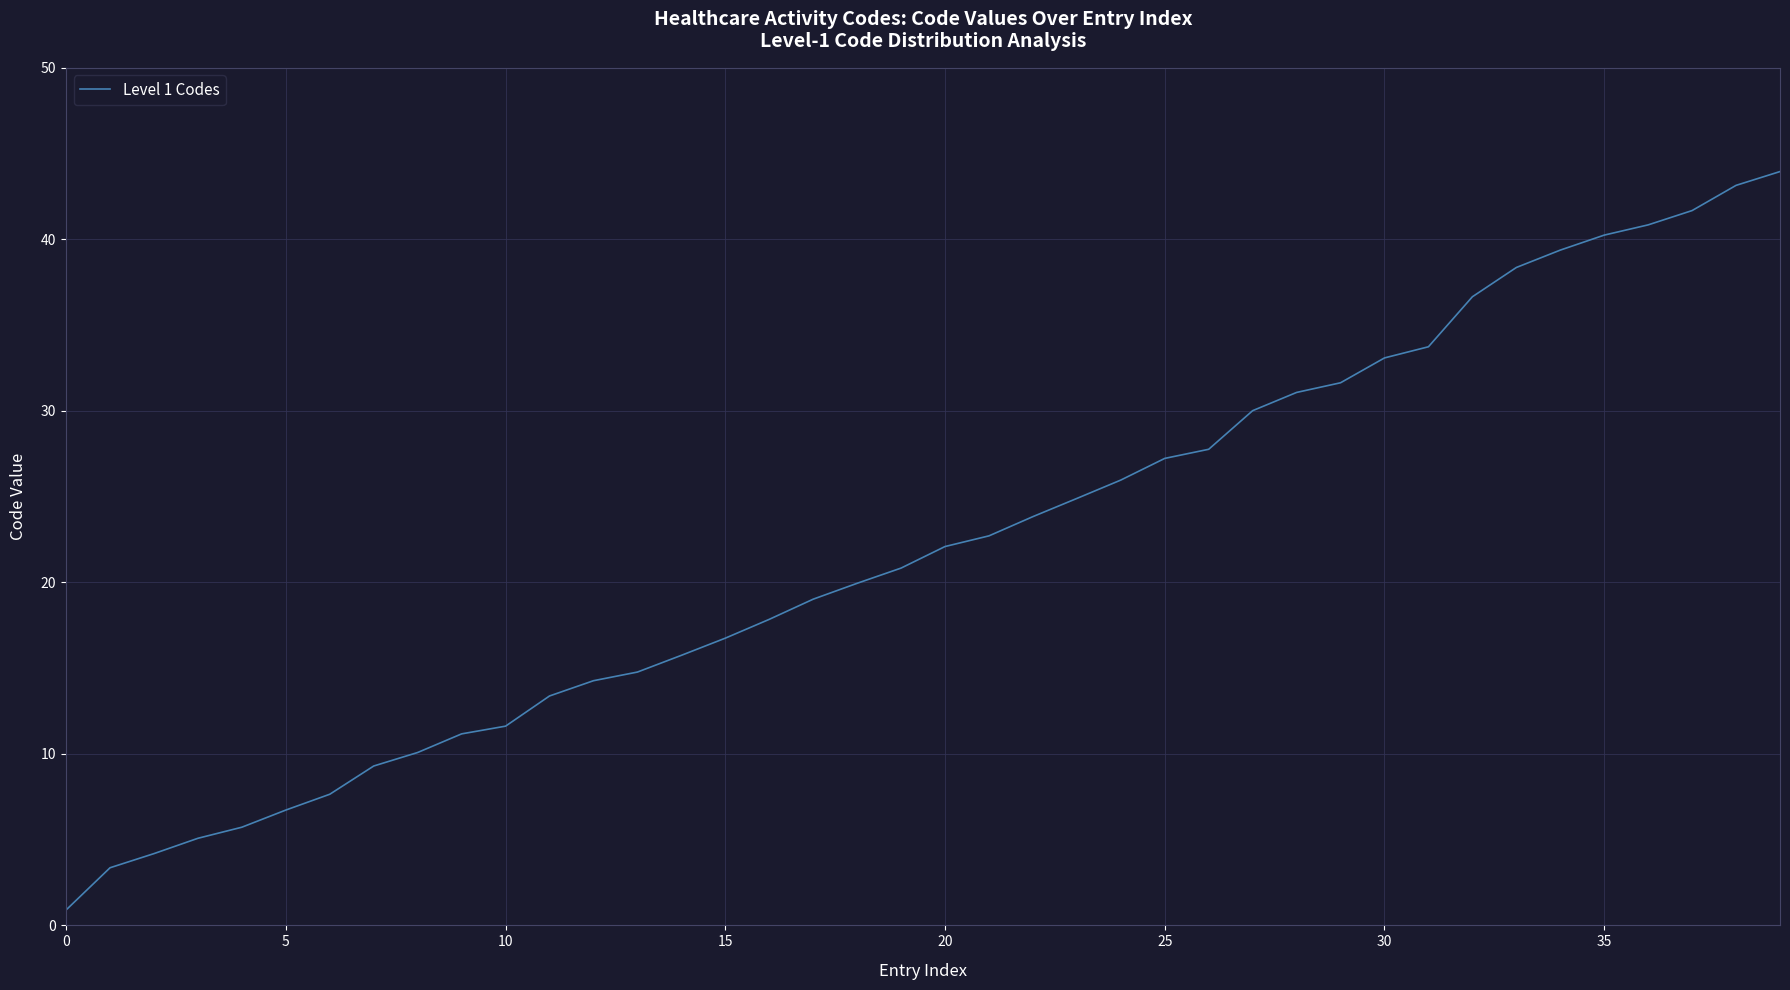

What is the greatest value displayed?

44.0